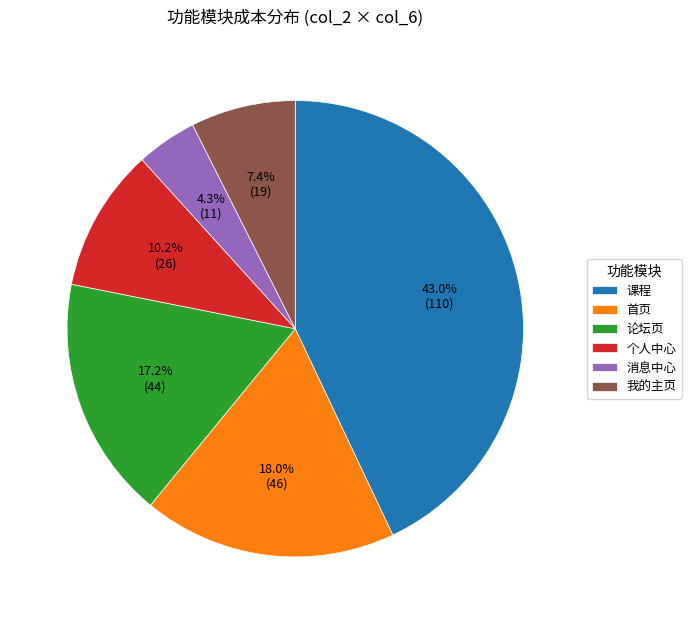

To the nearest percent, what is the difference between the 个人中心 and 首页 slice percentages?

8%